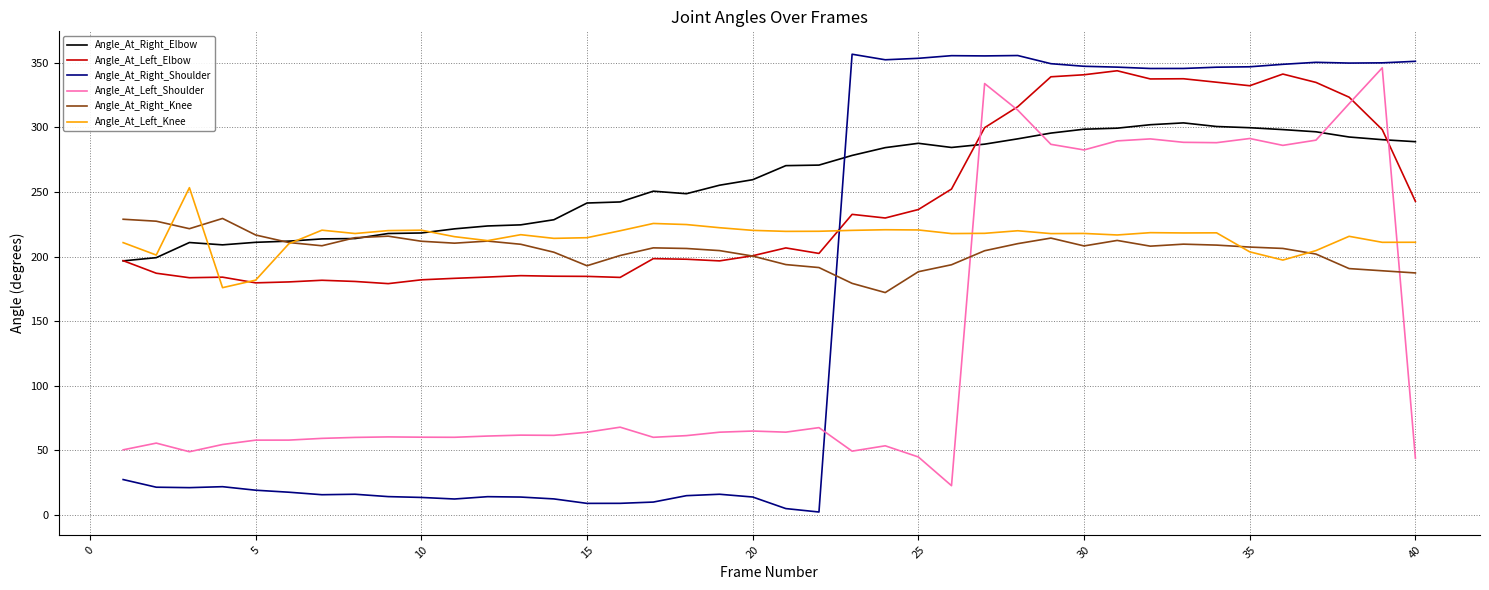

How many lines are shown in the chart?

6